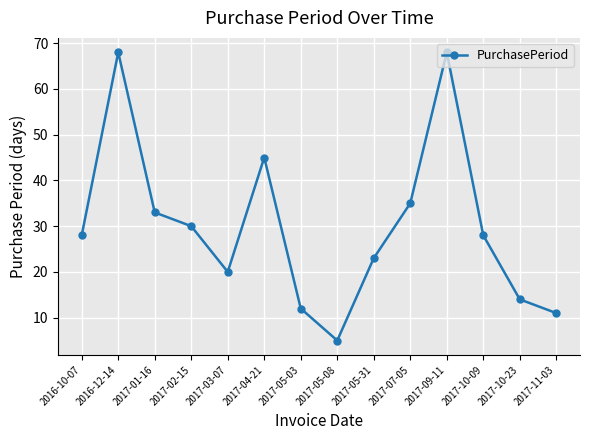

How many lines are shown in the chart?

1